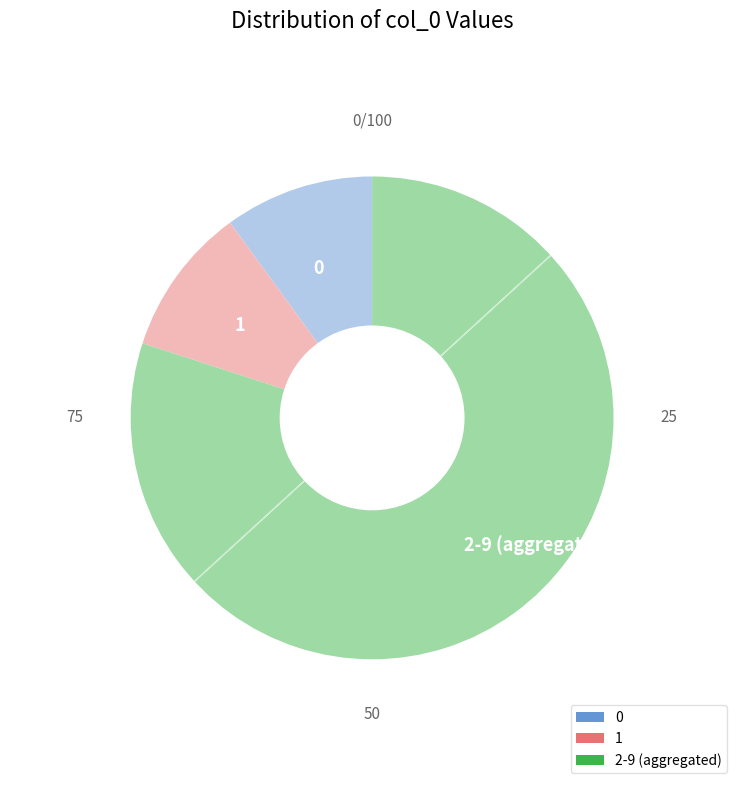

Is the sum of 2-9 (aggregated) and 0 greater than half?

Yes